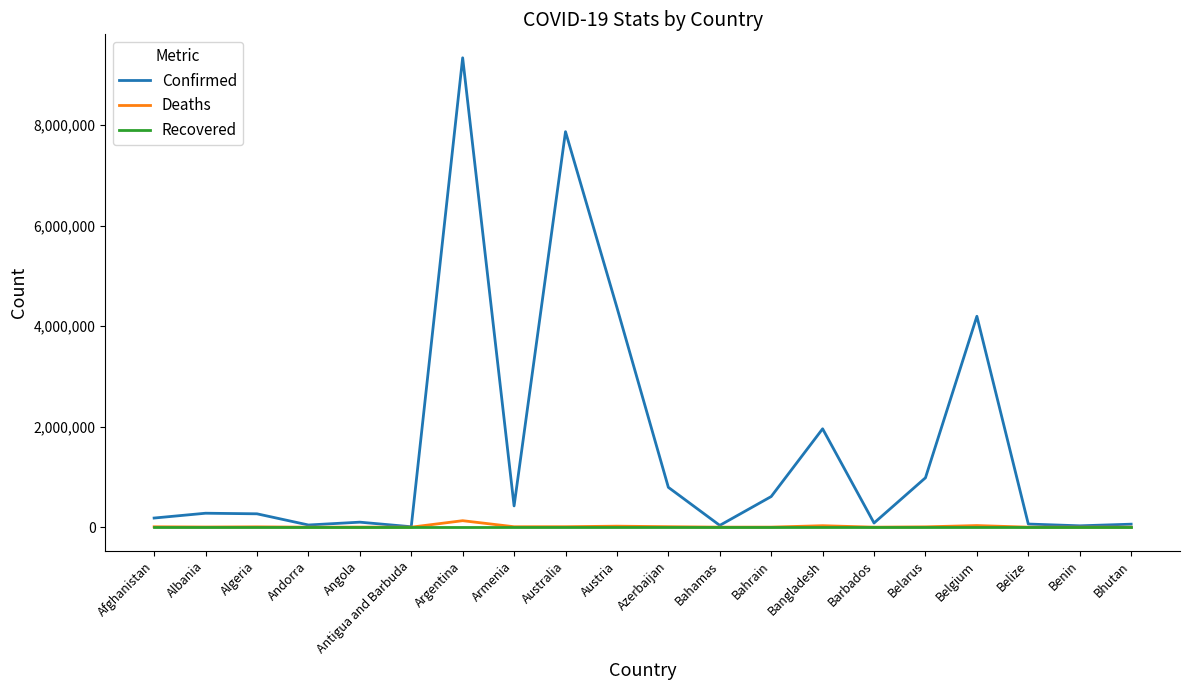

What is the sum of the Deaths values at Afghanistan and Belarus?

14693